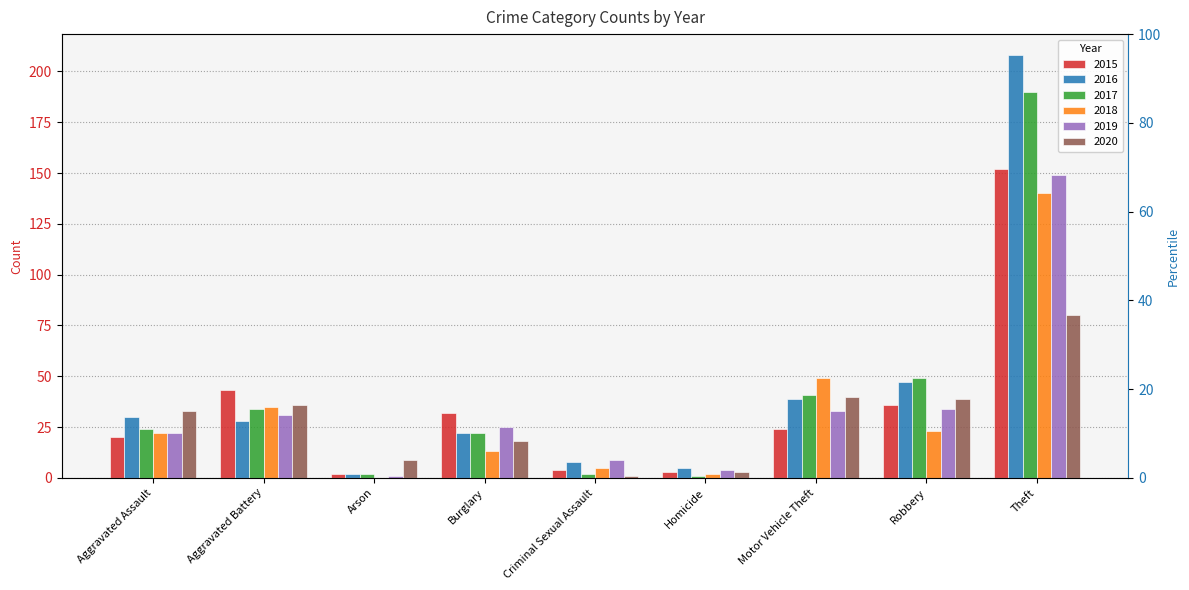

Where is 2015 nearest to the value 77?

Aggravated Battery